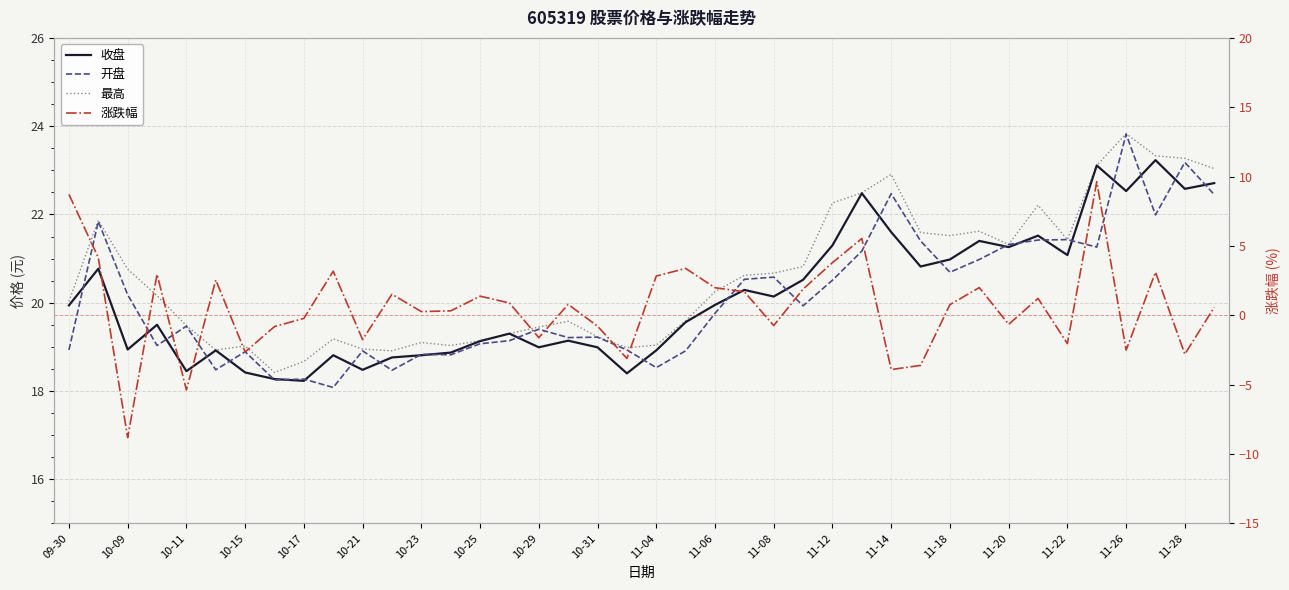

How many interior local valleys does the 涨跌幅 series have?

13